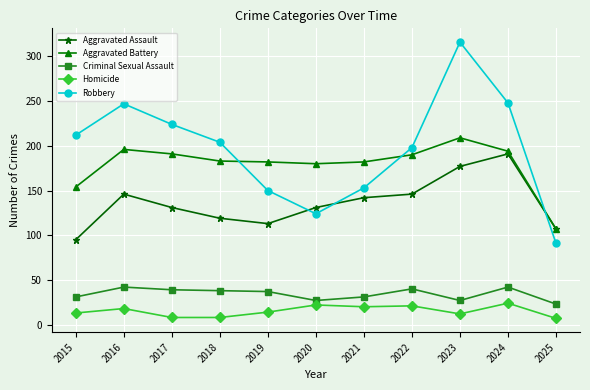

What is the difference between the highest and lowest values at 2023?

304